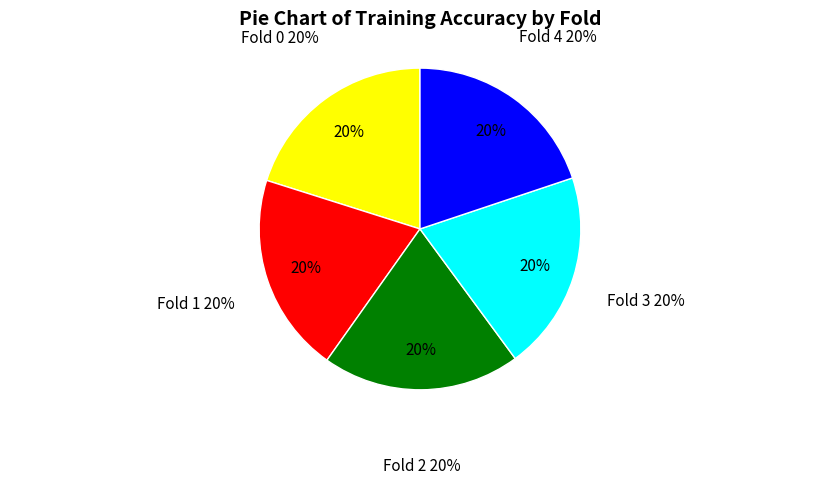

Combined, do Fold 2 and Fold 0 account for over 50%?

No